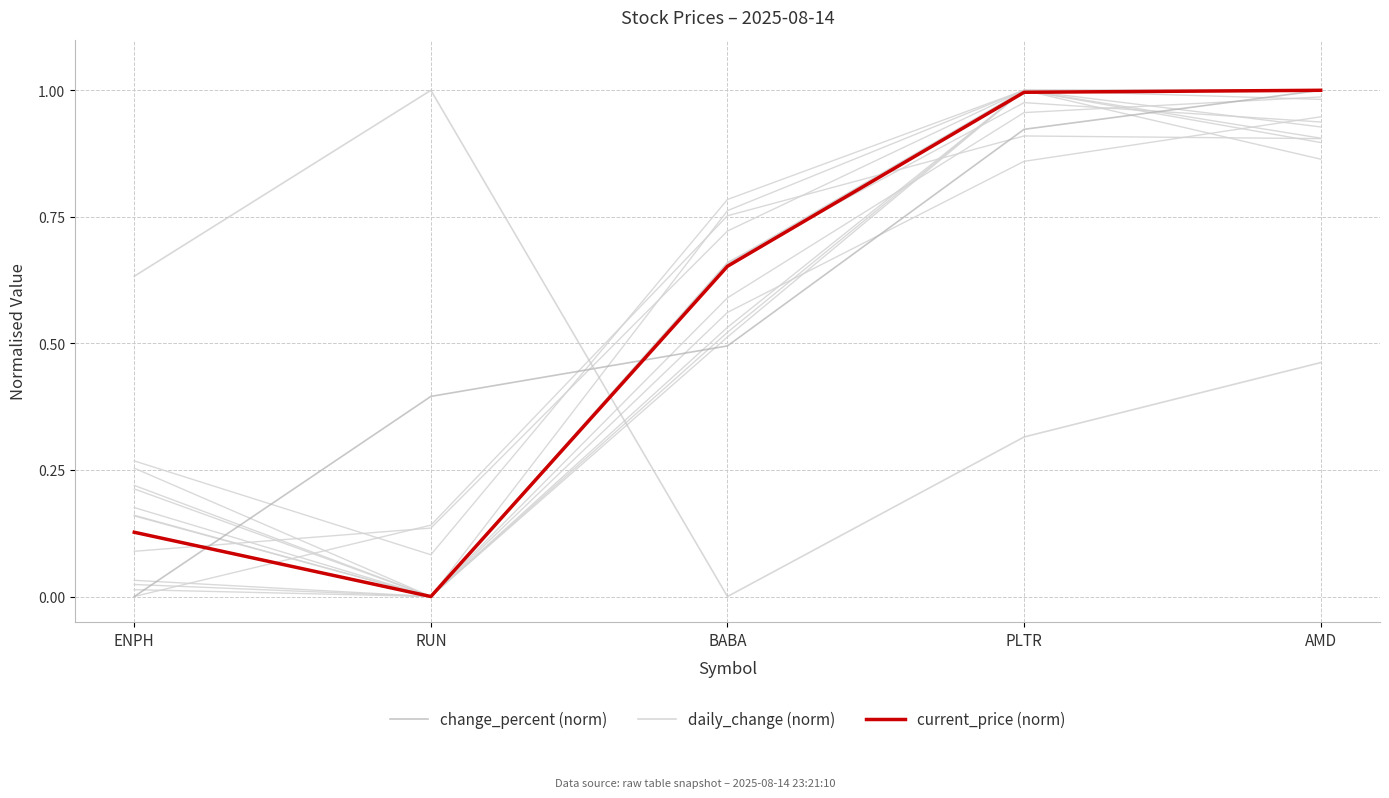

What is the label of the 3rd point from the right?

BABA